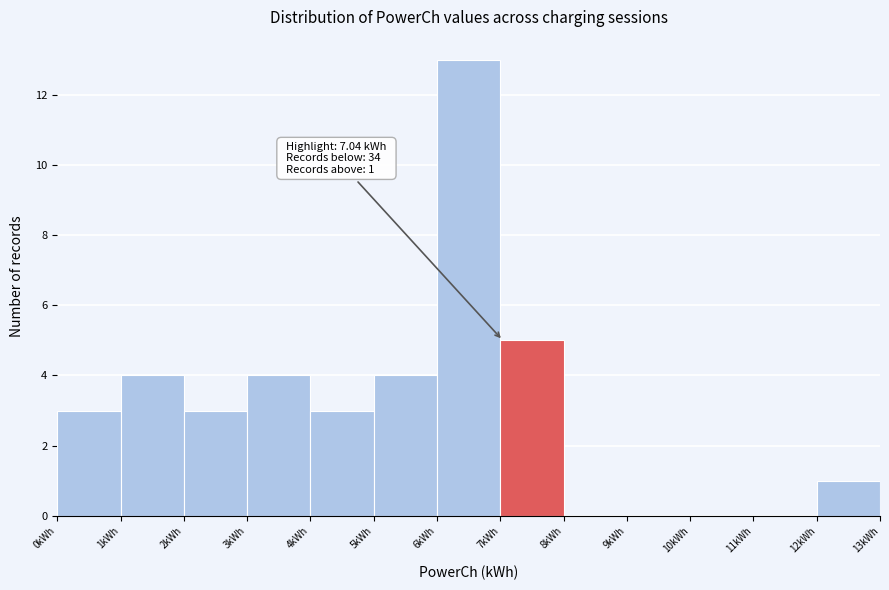

Which range on the x-axis has the tallest bar?

6 to 7